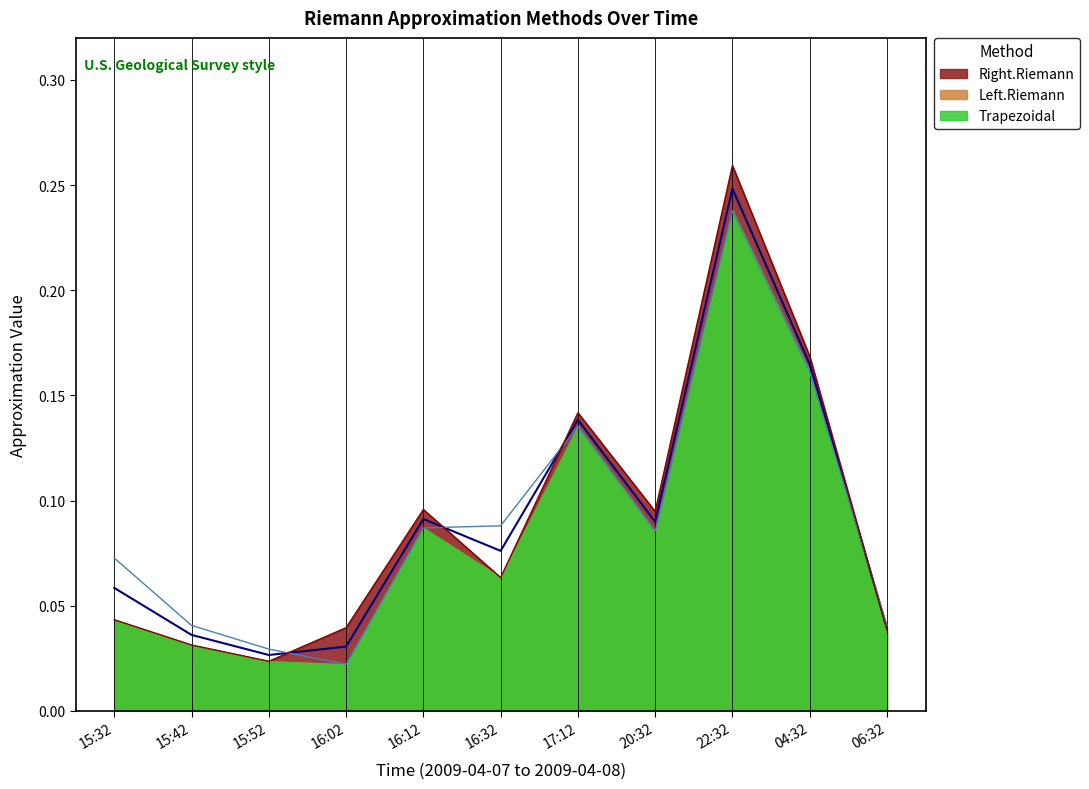

The Left.Riemann series shows 0.1 at 16:32. True or false?

True